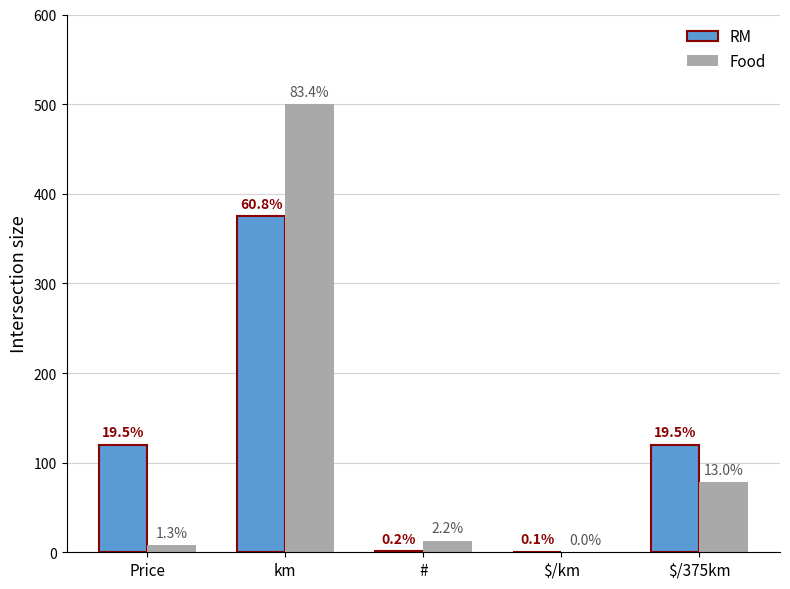

What are all the series names shown in the legend?

RM, Food